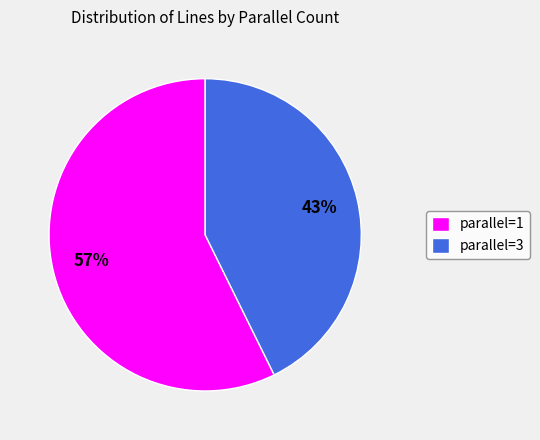

Which has a higher value, parallel=1 or parallel=3?

parallel=1